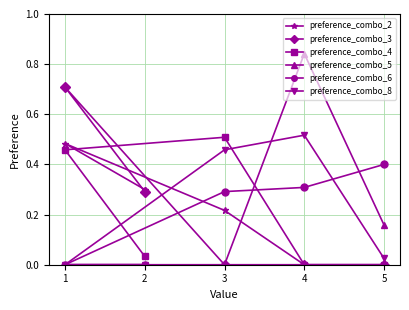

How many intersections are there between preference_combo_6 and preference_combo_2?

1